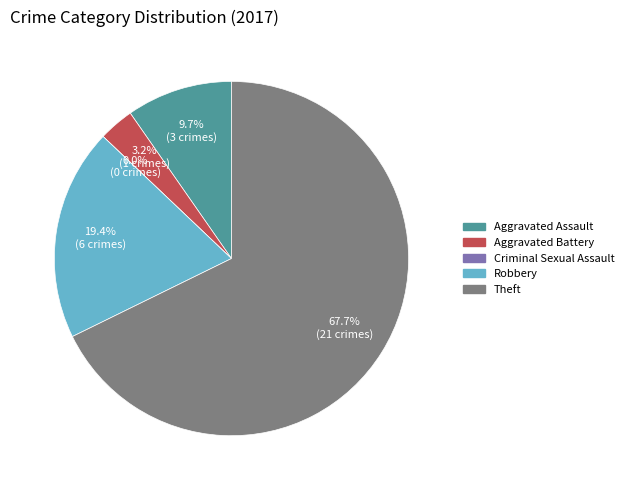

Combined, do Robbery and Criminal Sexual Assault account for over 50%?

No